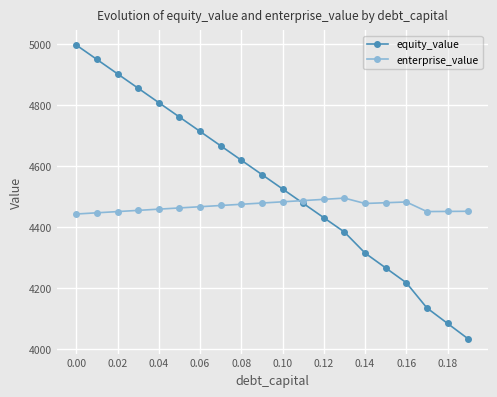

True or false: equity_value has more than 1 interior local peaks.

False